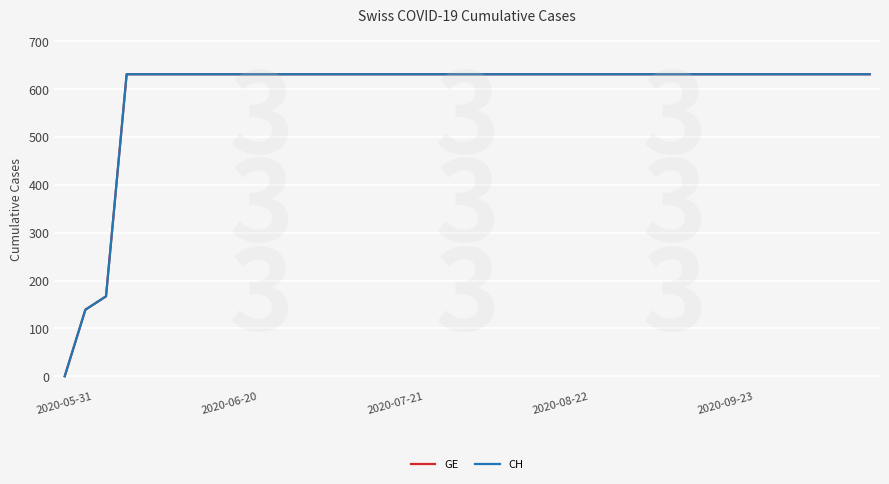

Which series has the largest total across all categories?

GE